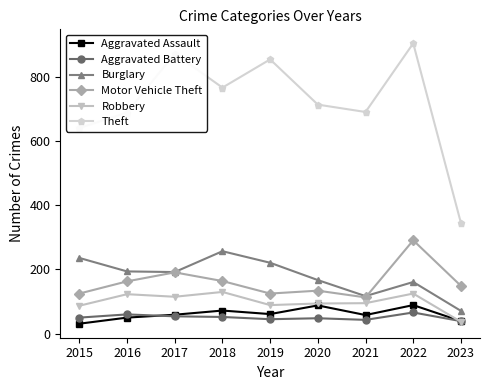

What is the maximum value shown in the chart?

905